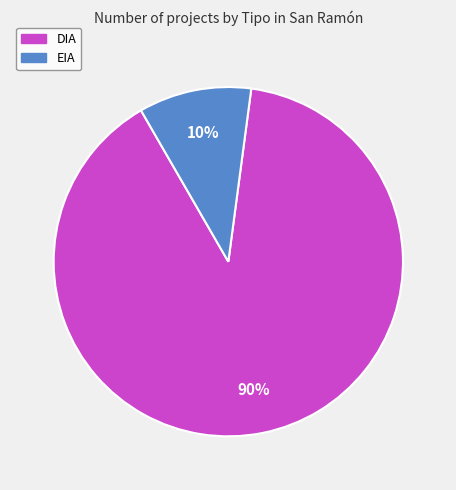

Which category has the biggest portion of the pie?

DIA